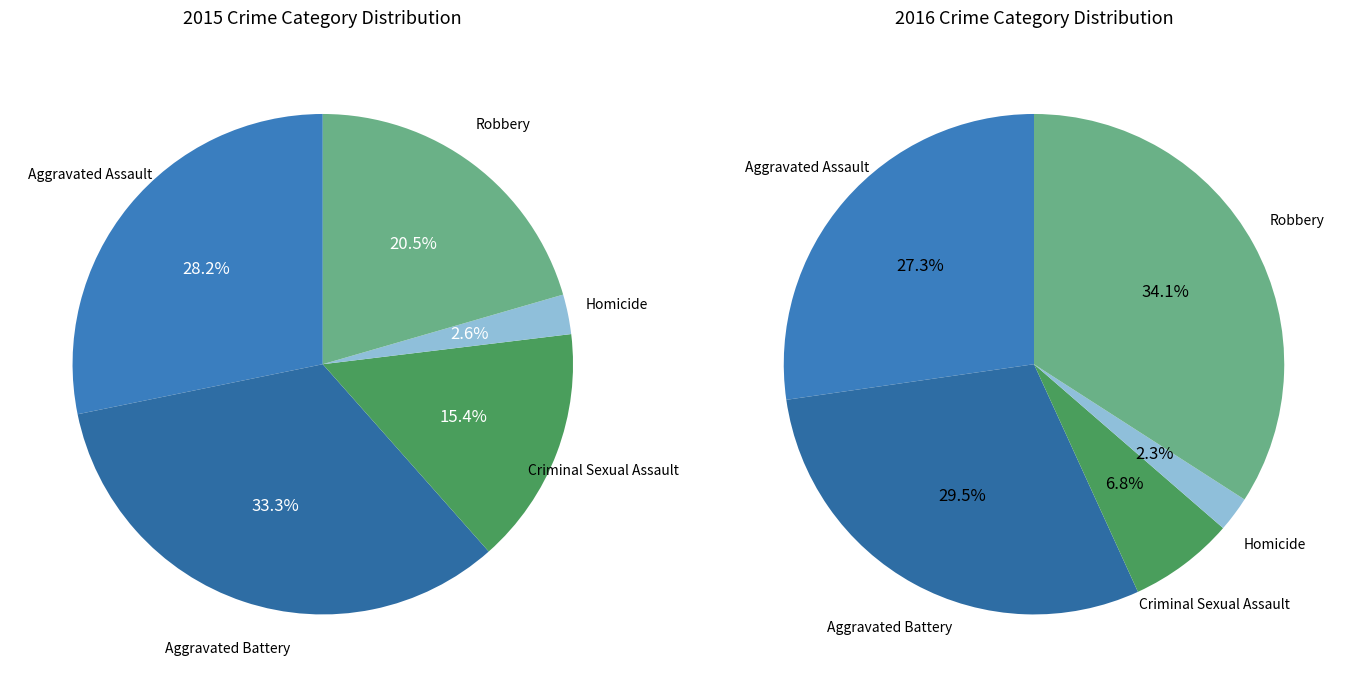

What percentage is NOT represented by Aggravated Battery?

66.7%